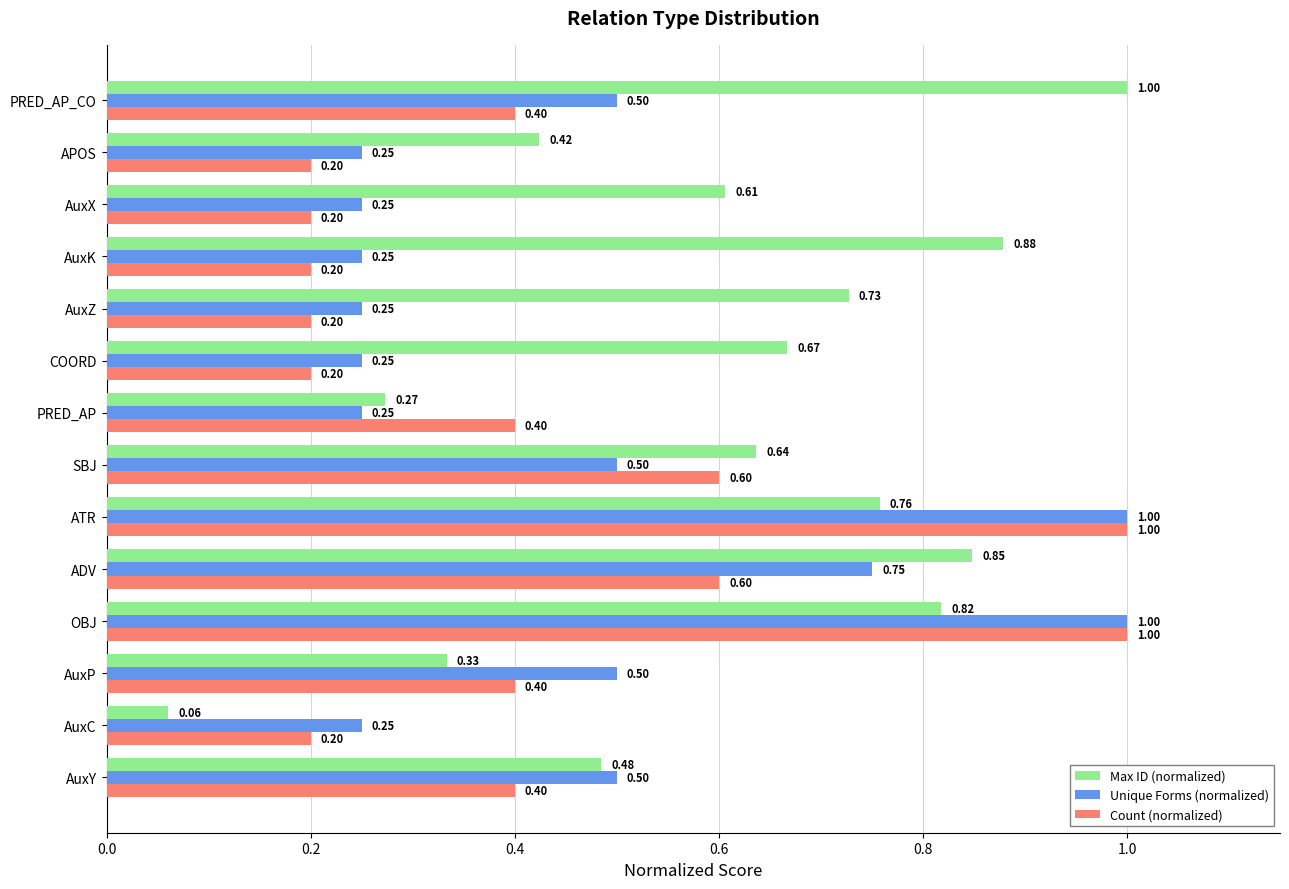

Which series has the largest total across all categories?

Max ID (normalized)